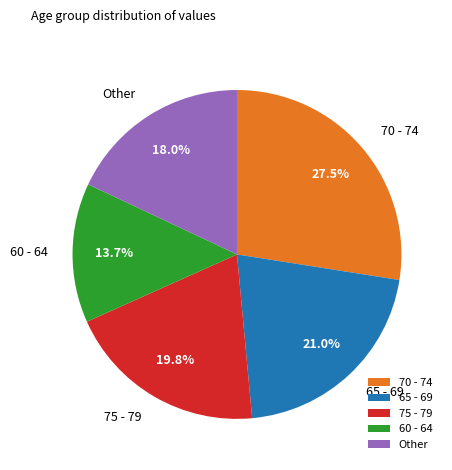

Which slice is the largest?

70 - 74